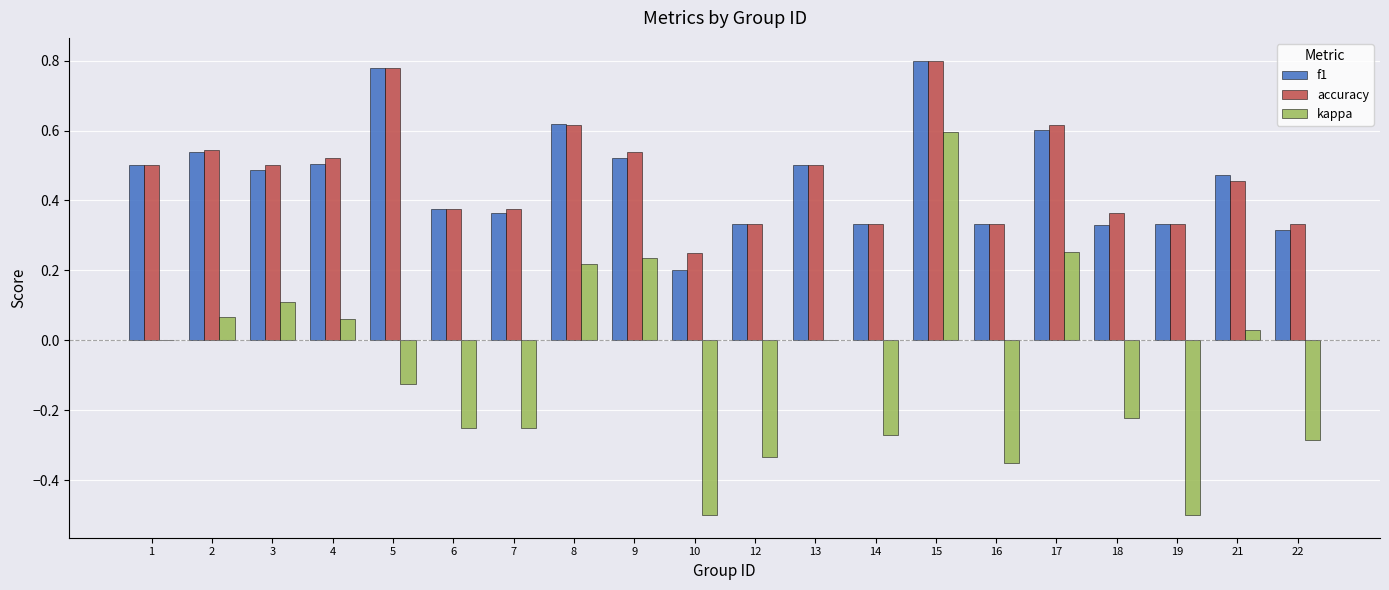

How many groups of bars are there?

20